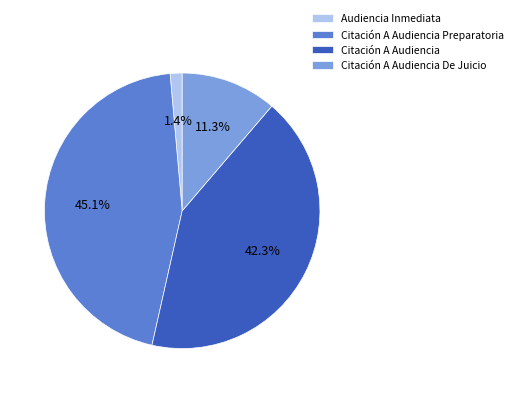

Is it true that Citación A Audiencia Preparatoria is 45% of the pie?

True